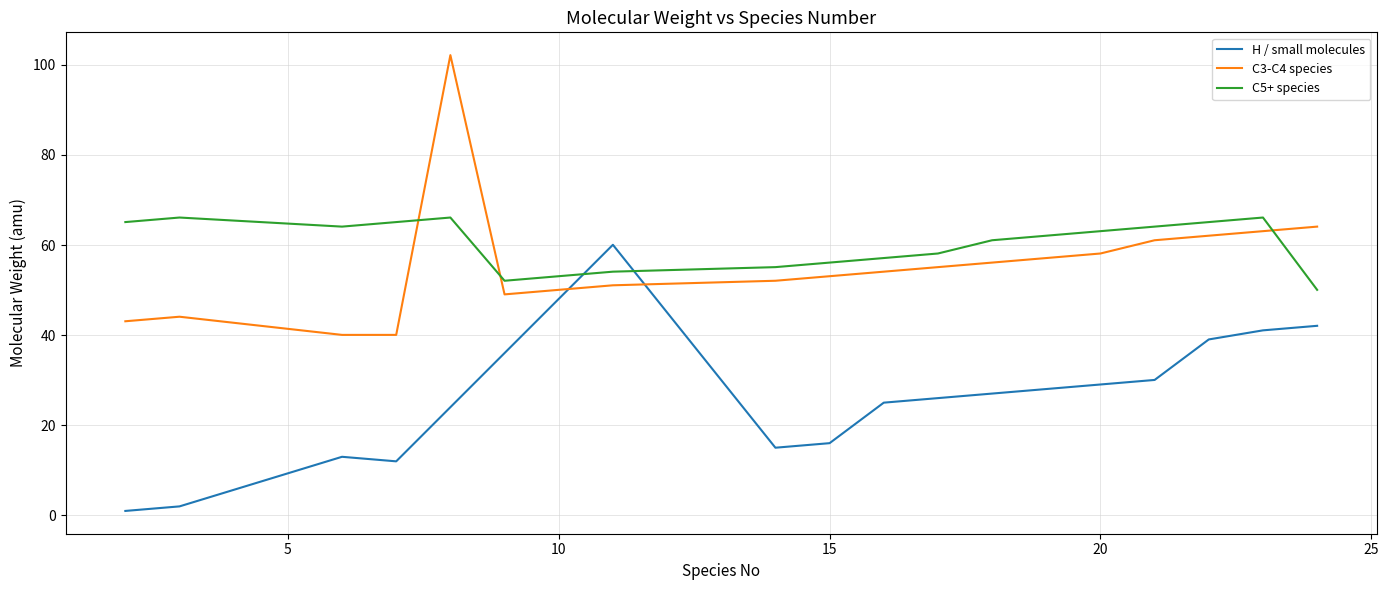

List the series in order of their peak value, highest first.

C3-C4 species, C5+ species, H / small molecules